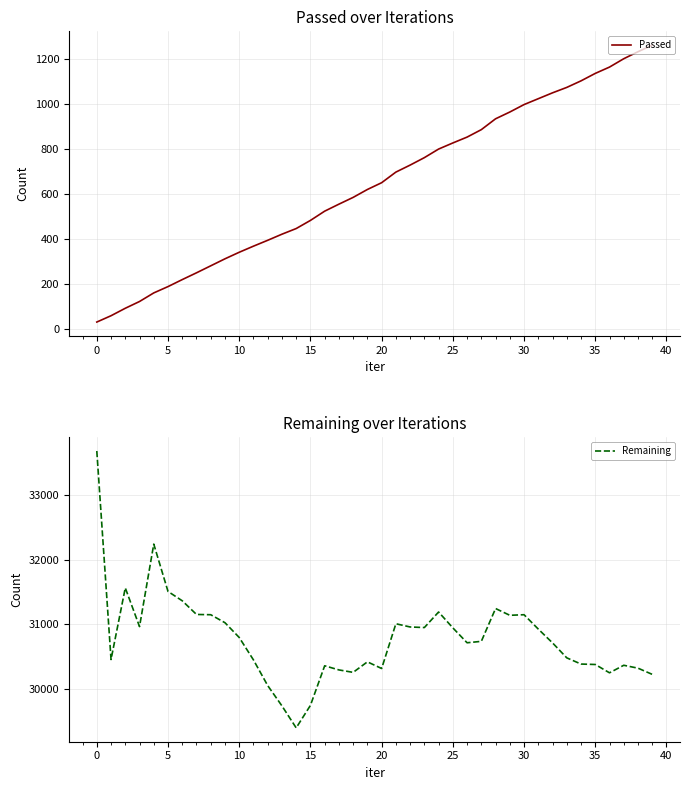

What is the difference between the maximum and minimum values in the Passed series?

1226